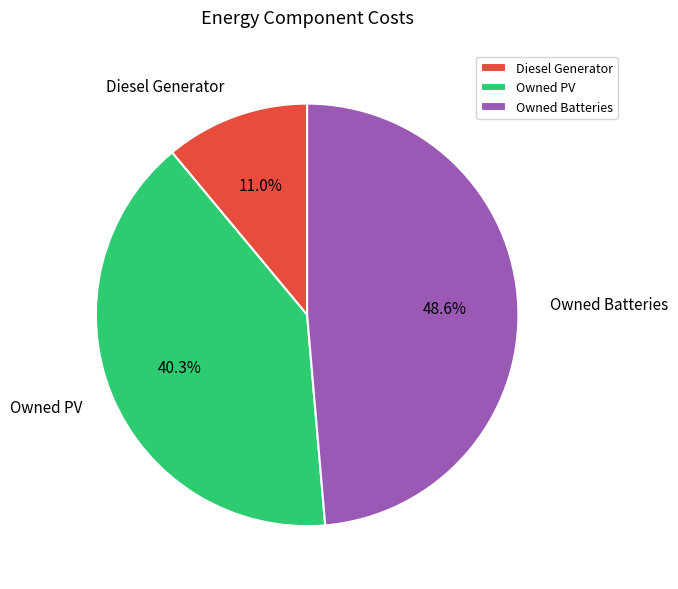

How much of the chart is everything except Diesel Generator?

89.0%